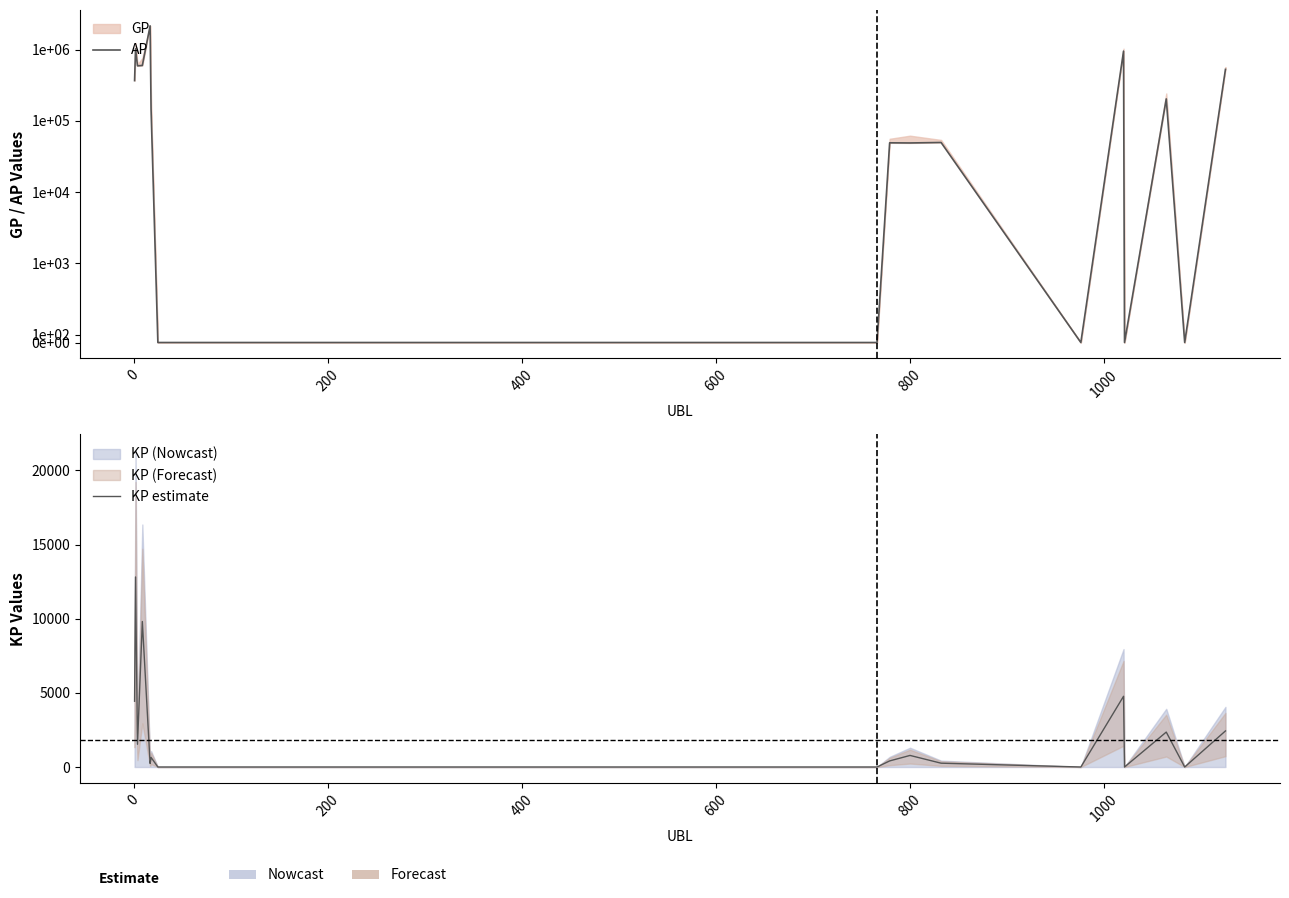

What is the difference between the highest and lowest values at 0?

1016299.6